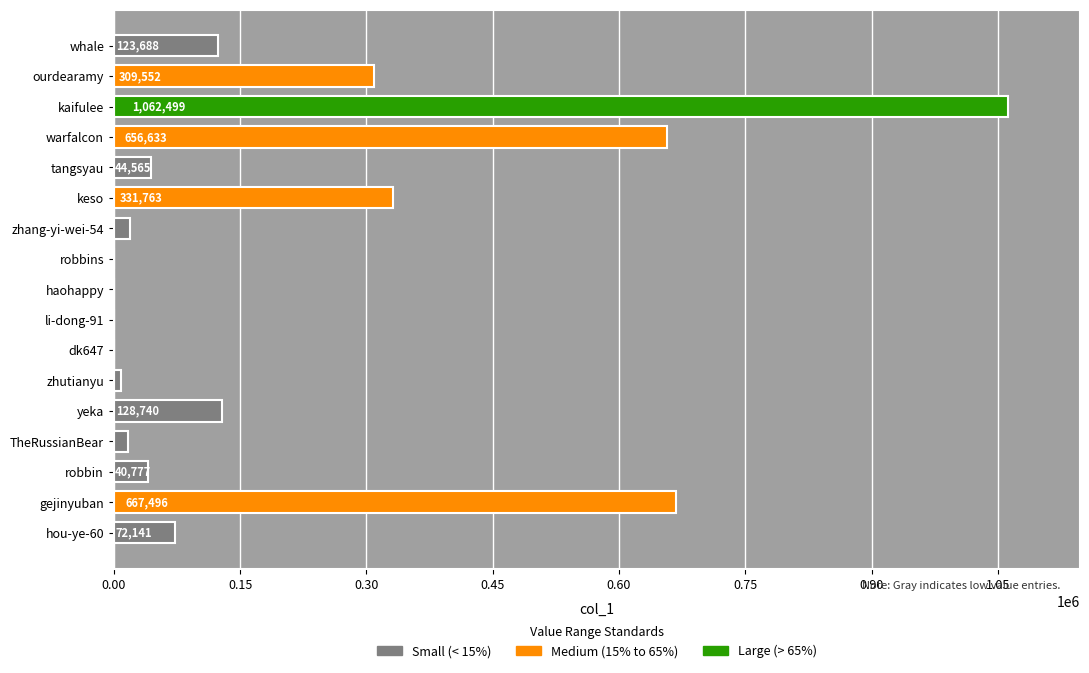

What is the sum of the values at gejinyuban and kaifulee?

1729995